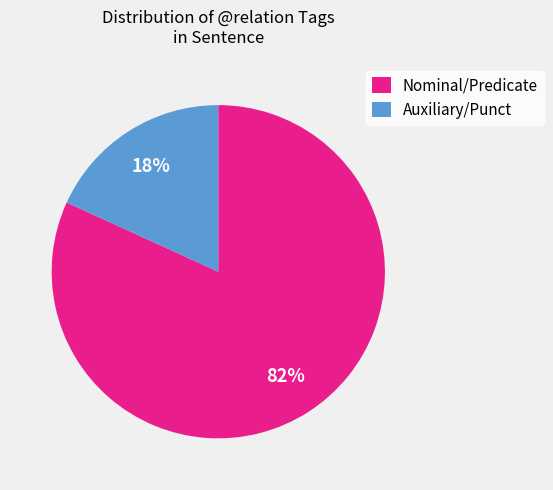

Between Auxiliary/Punct and Nominal/Predicate, which is larger?

Nominal/Predicate